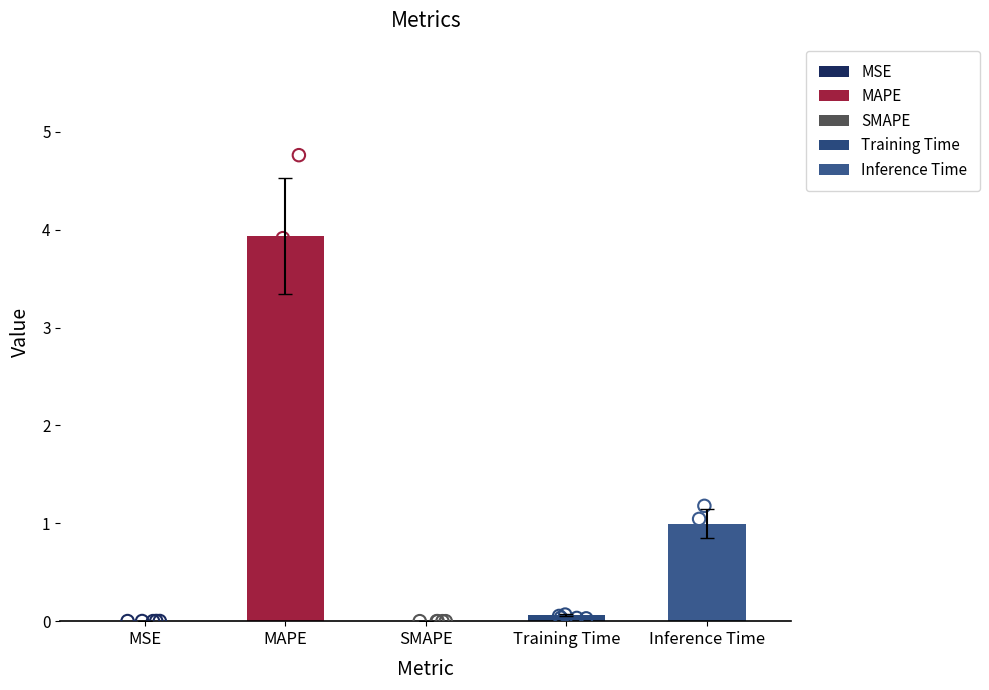

What is the change in value from MAPE to SMAPE?

-3.9